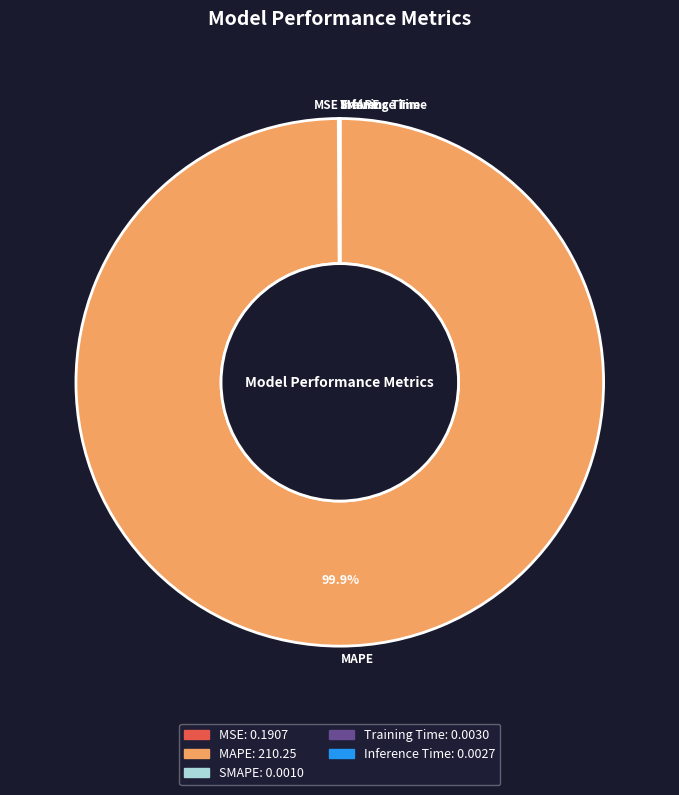

What is the largest slice in the pie chart?

MAPE